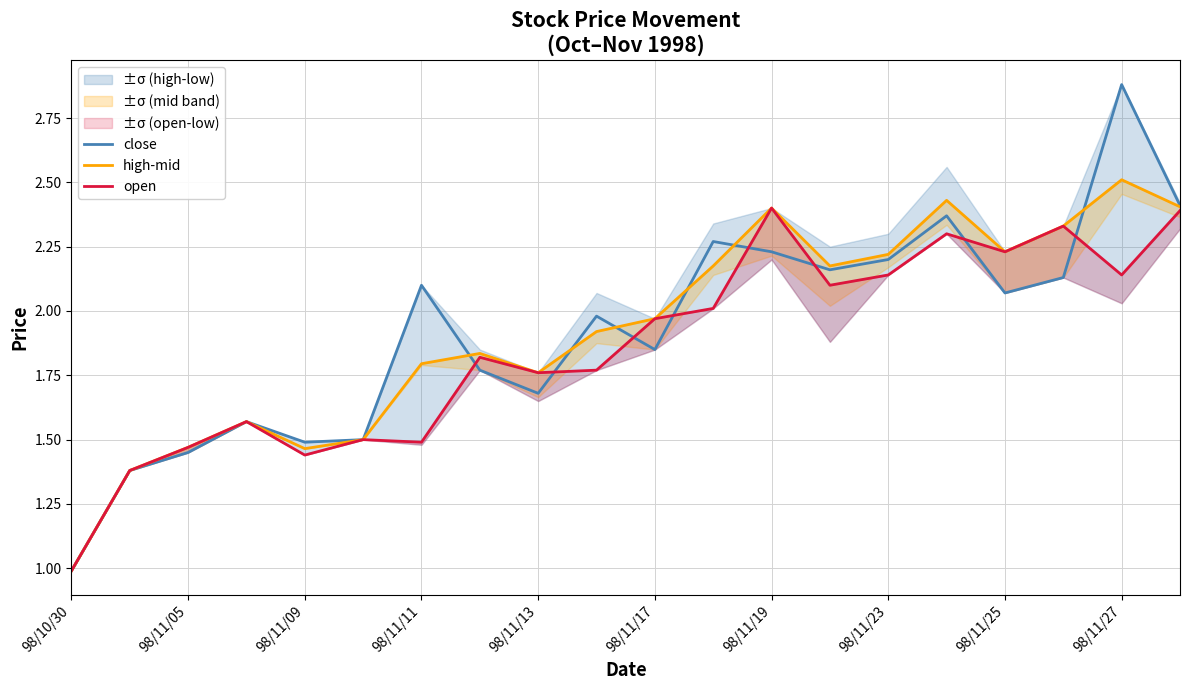

What is the difference between the maximum and minimum values in the close series?

1.9